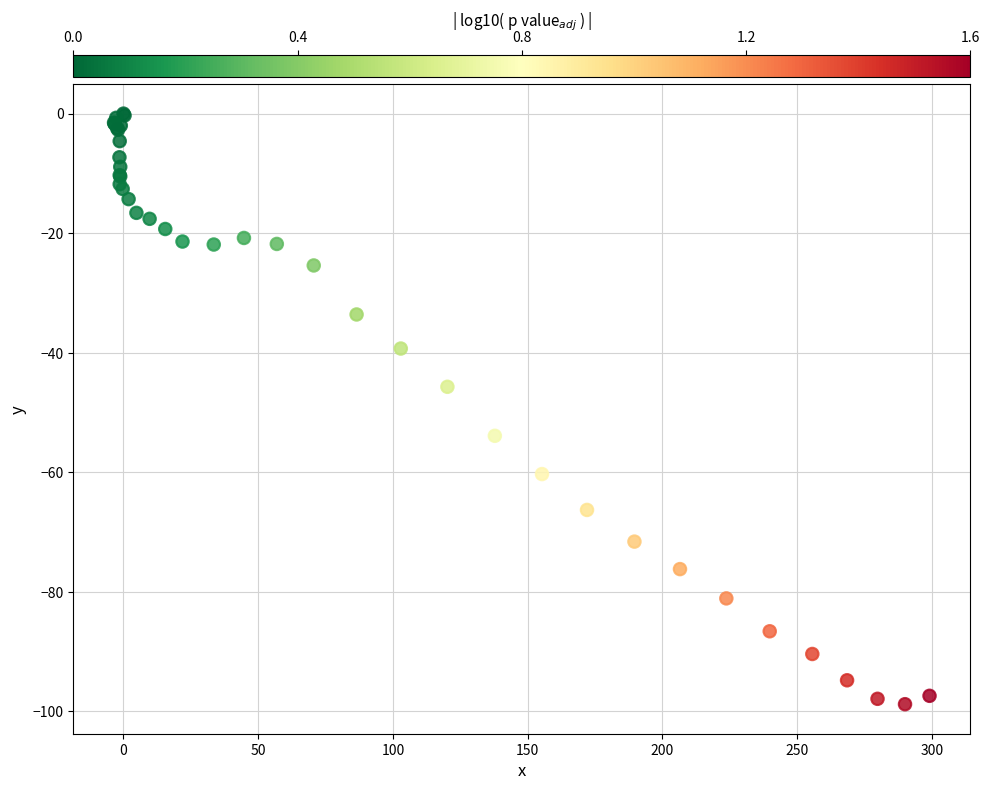

What Y value in the scatter plot is closest to -49?

-45.7